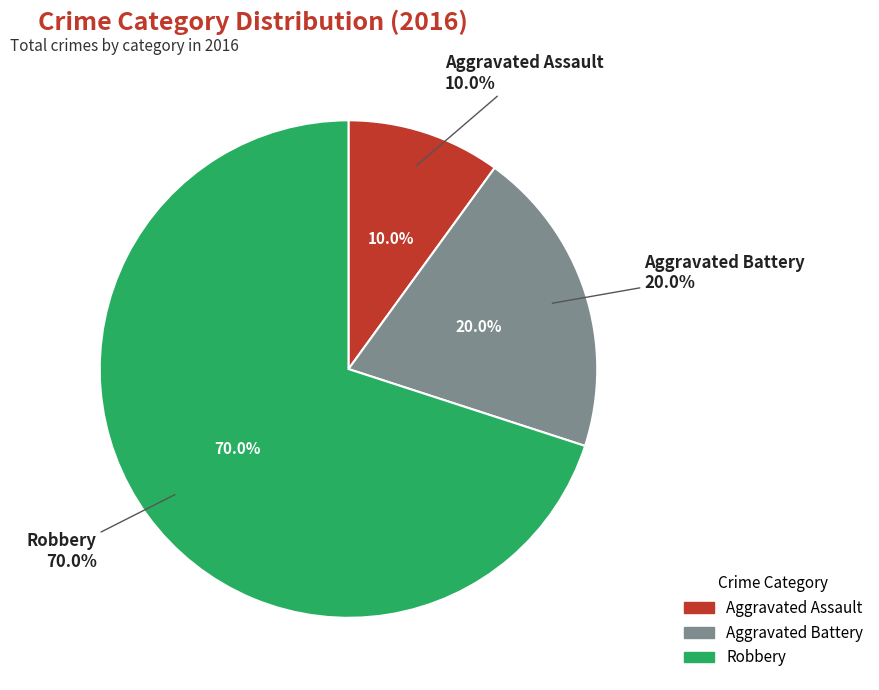

What is the smallest slice in the pie chart?

Aggravated Assault